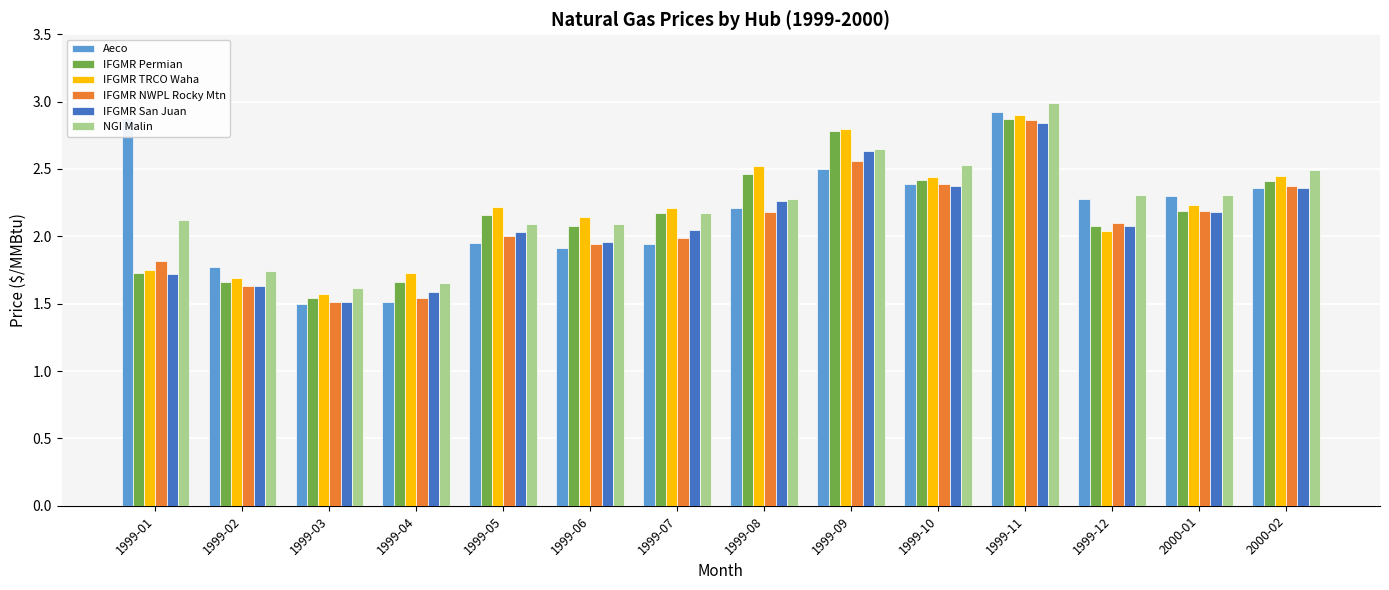

Which series has the widest spread of values?

Aeco